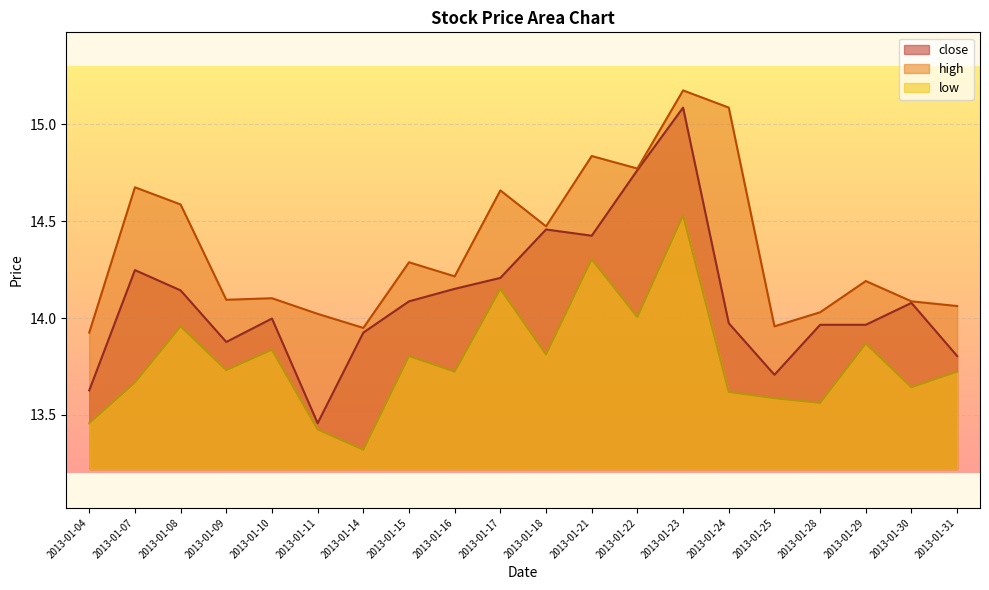

Is the value of close at 2013-01-30 greater than the value of high at 2013-01-09?

No